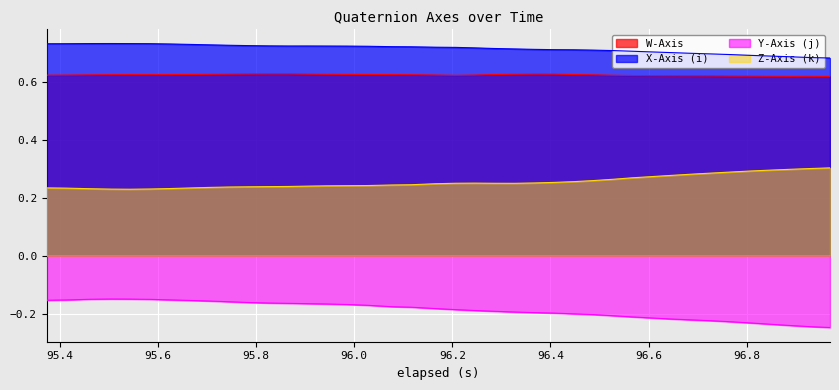

List the series in order of their peak value, highest first.

X-Axis (i), W-Axis, Z-Axis (k), Y-Axis (j)